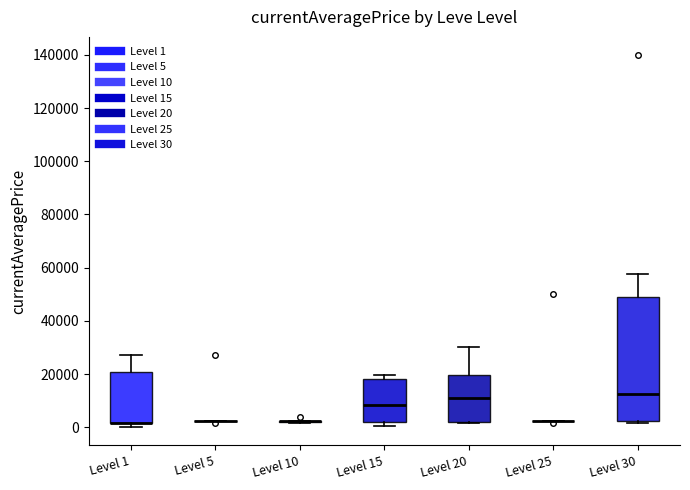

Reading left to right, transcribe this box plot: for each box, give where its median line is, the range the box spans, and where its two whiskers end, as read against the y-axis. The values are not printed on the chart, so give them approximately, as read against the axis.

Level 1: median 2000 (drawn on the box's lower edge), box 2000 to 20000, whiskers 0 to 28000
Level 5: box collapsed to a line at 2000, whiskers 2000 to 2000
Level 10: box collapsed to a line at 2000, whiskers 2000 to 2000
Level 15: median 8000, box 2000 to 18000, whiskers 0 to 20000
Level 20: median 10000, box 2000 to 20000, whiskers 2000 to 30000
Level 25: box collapsed to a line at 2000, whiskers 2000 to 2000
Level 30: median 12000, box 2000 to 48000, whiskers 2000 (just below the box's lower edge) to 58000